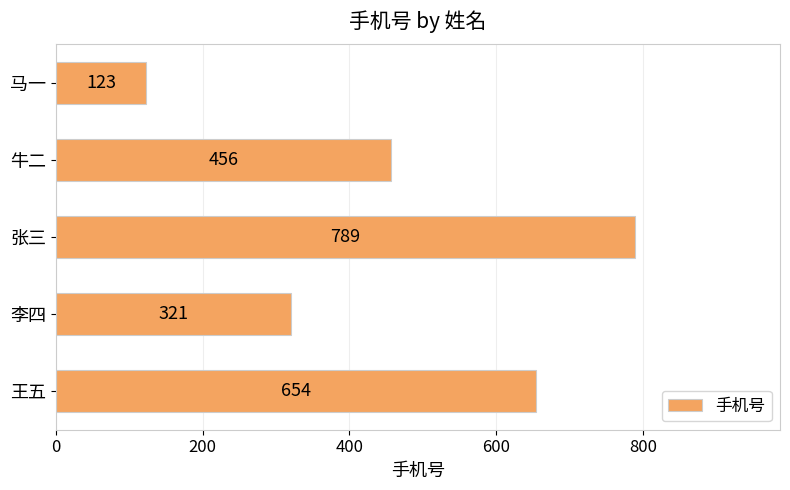

Is it true that the value at 马一 is 218?

False